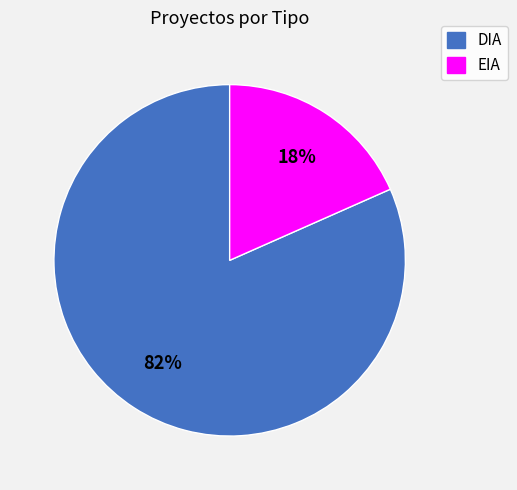

How many segments does this pie chart have?

2